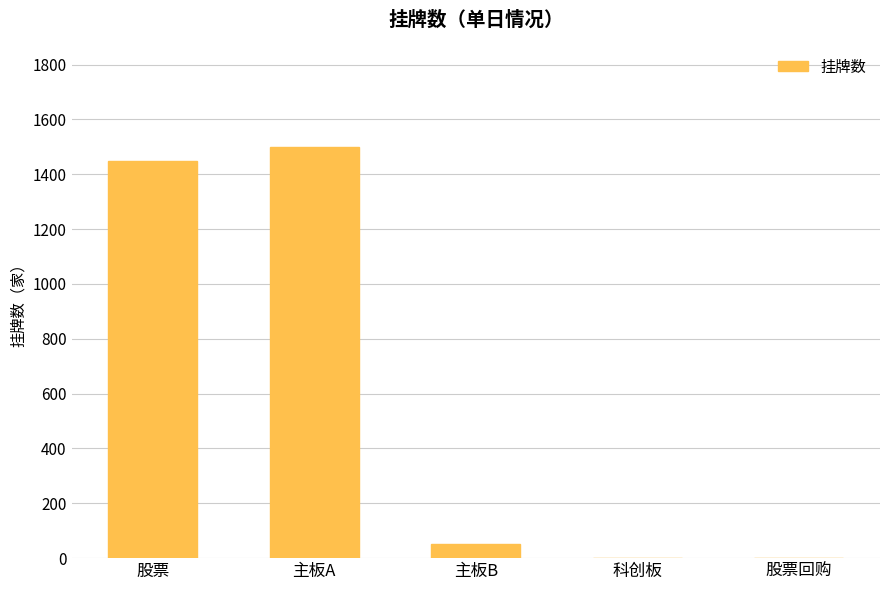

How many data points does each series have?

5